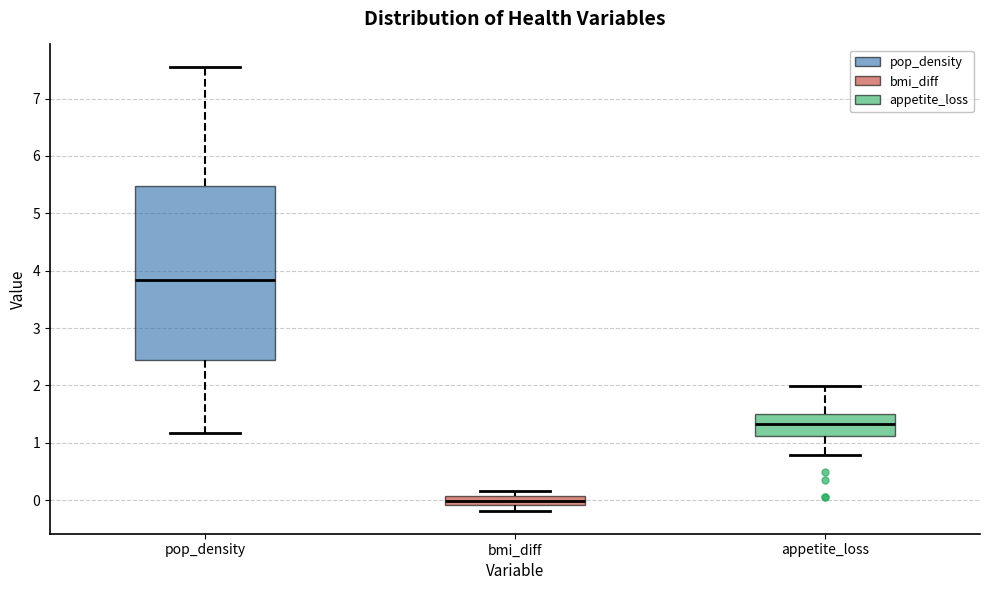

Which box's median line is the lowest?

bmi_diff